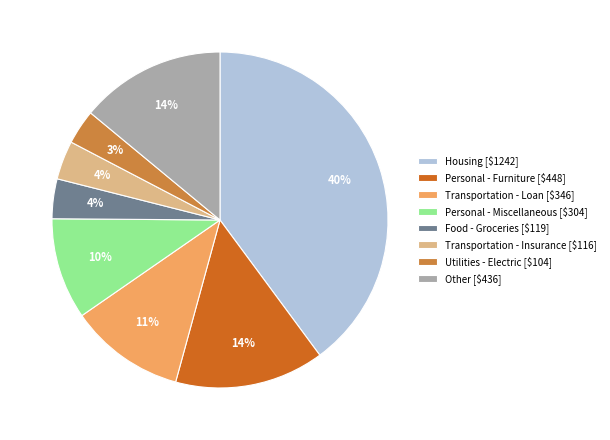

Is there any slice that represents more than half of the pie?

No